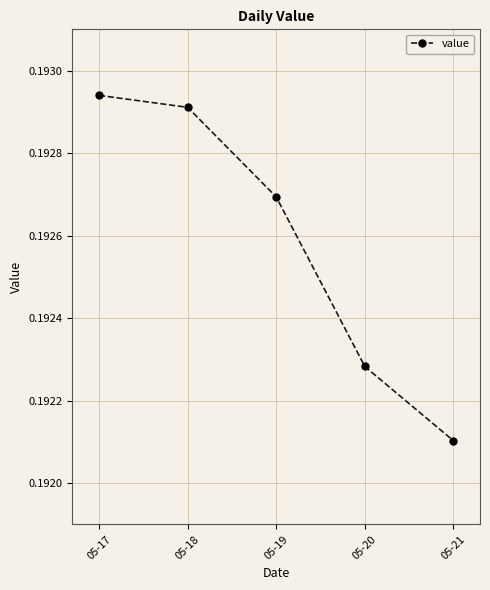

How many values are between 0 and 1?

5